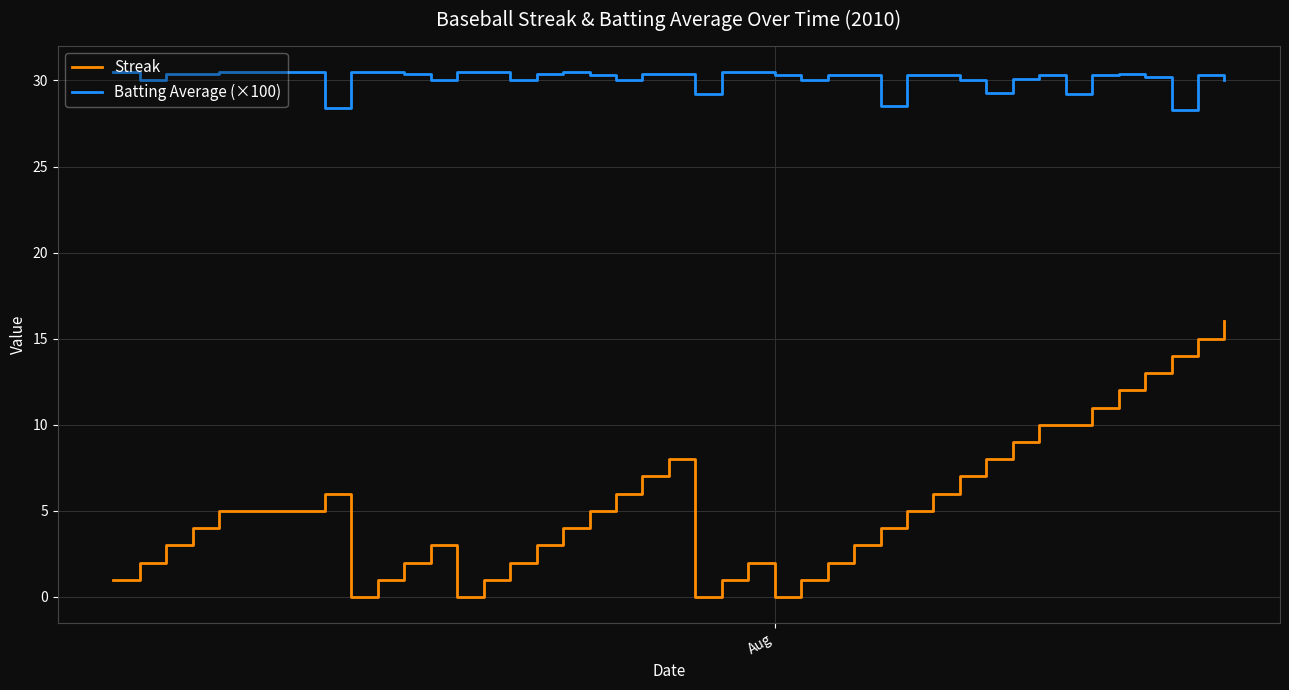

True or false: Batting Average (×100) and Streak cross at least once.

False